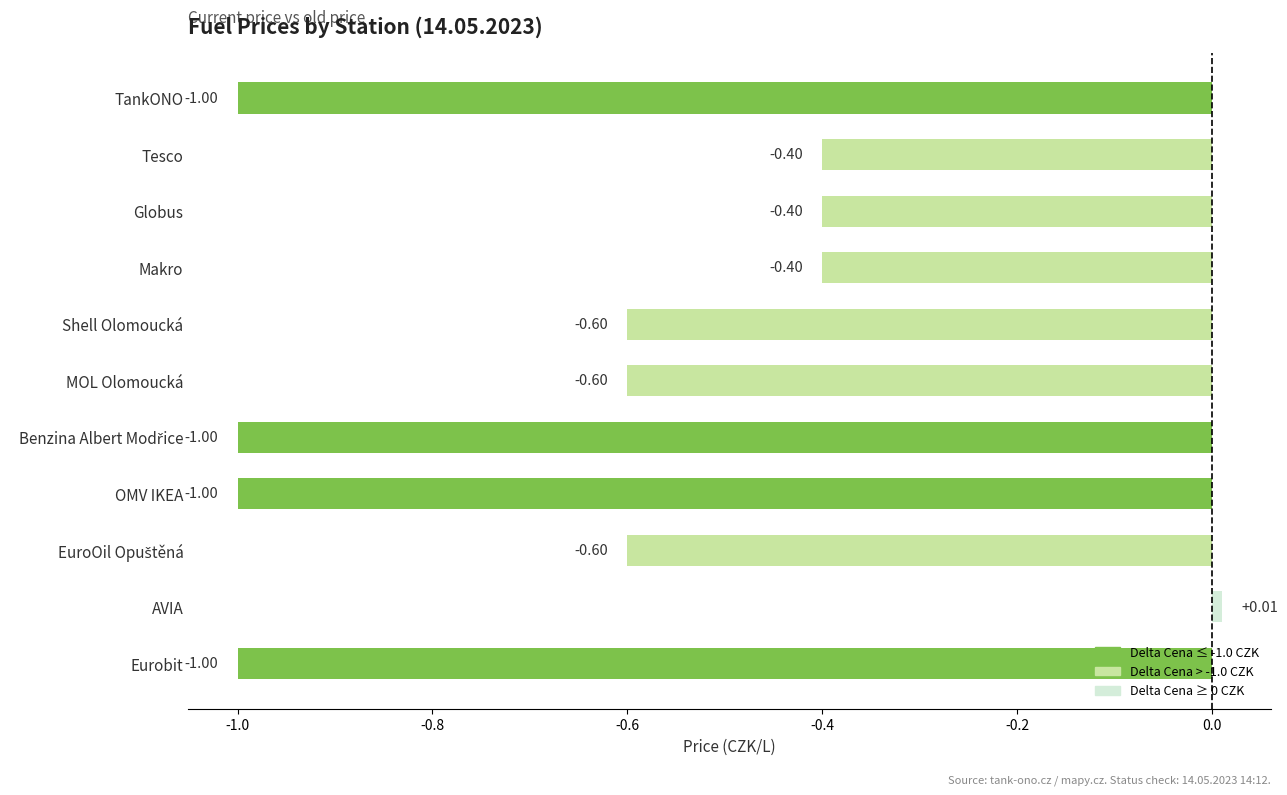

Does the chart contain any negative values?

Yes